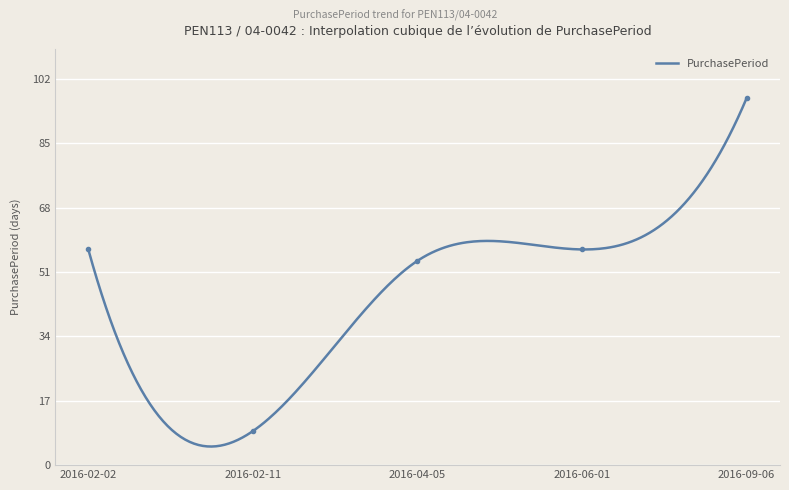

Rank the categories by value from highest to lowest.

2016-09-06, 2016-02-02, 2016-06-01, 2016-04-05, 2016-02-11